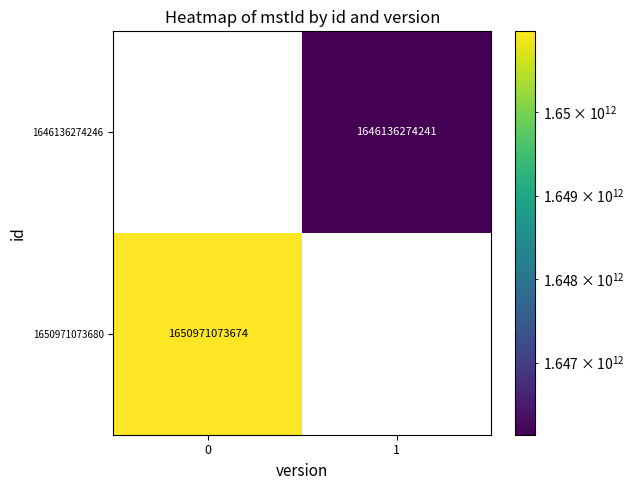

The value of 1650971073680 at 0 is 1650971073674. True or false?

True